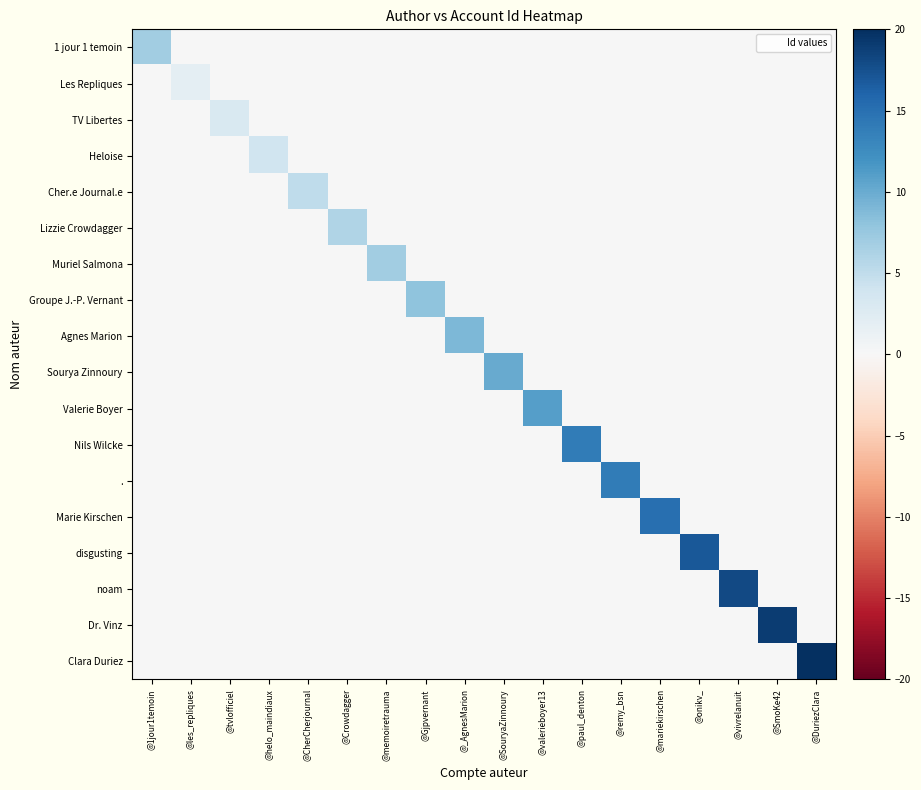

At which category is the sum across all series the highest?

@DuriezClara